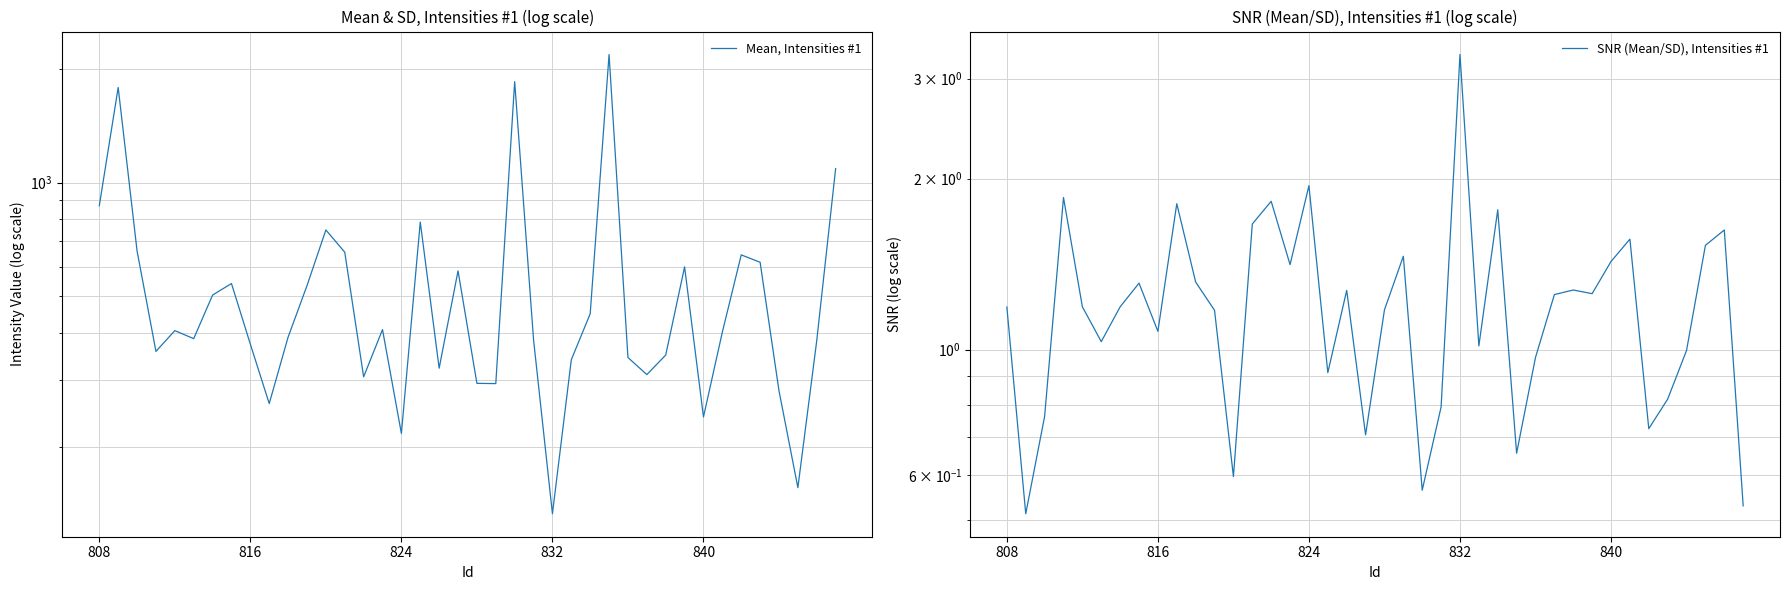

True or false: SNR (Mean/SD), Intensities #1 has more than 0 points higher than both neighbors.

True